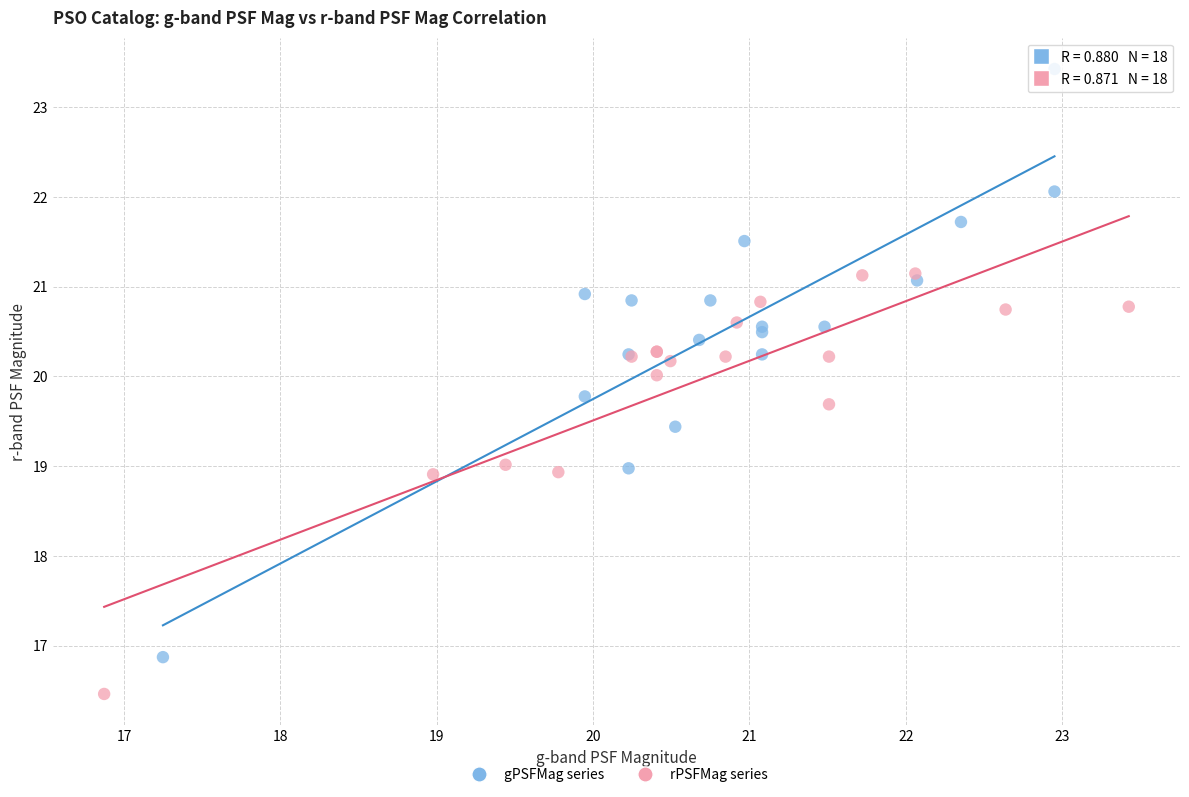

Which series has the largest Y range (max minus min)?

gPSFMag series